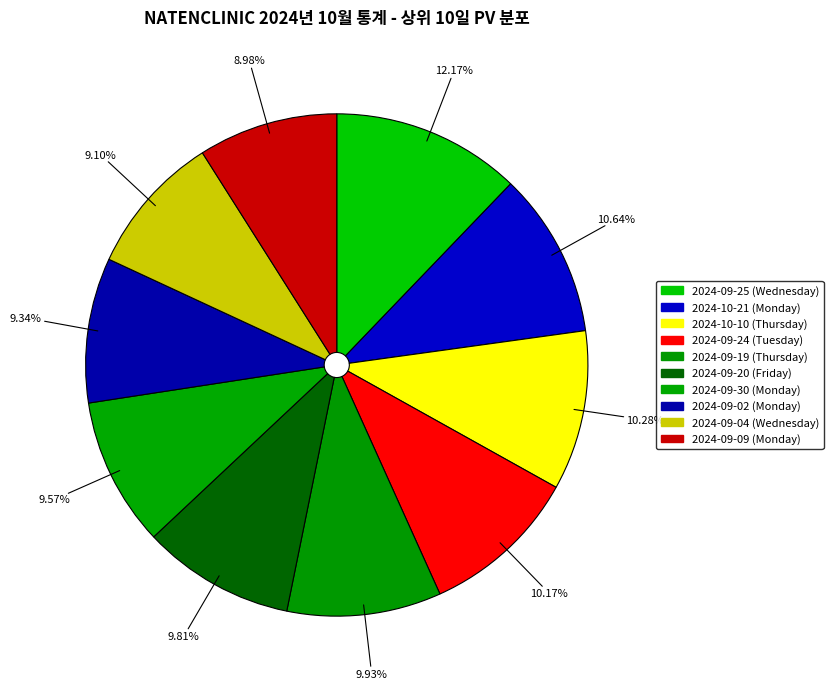

To the nearest percent, what is the difference between the largest and smallest slice percentages?

3%